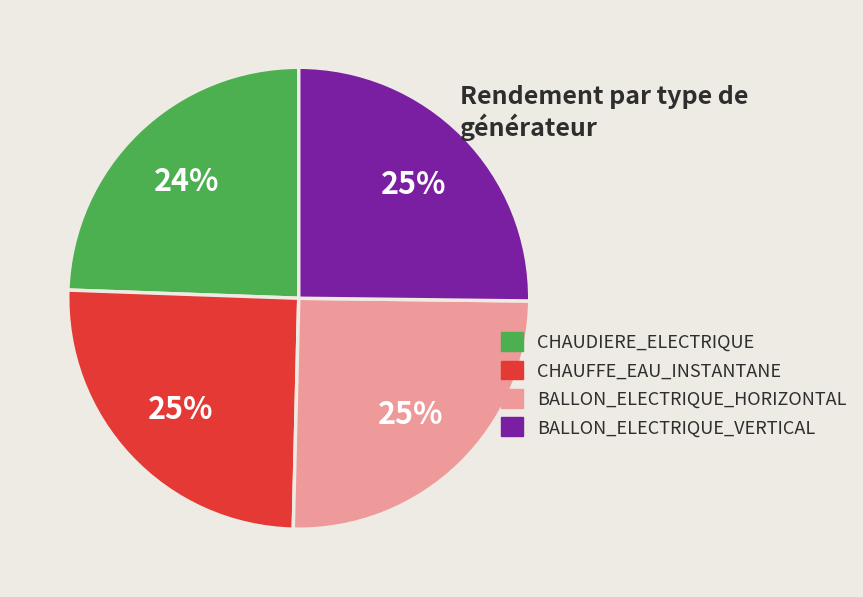

To the nearest percent, what percentage of the pie is BALLON_ELECTRIQUE_HORIZONTAL?

25%